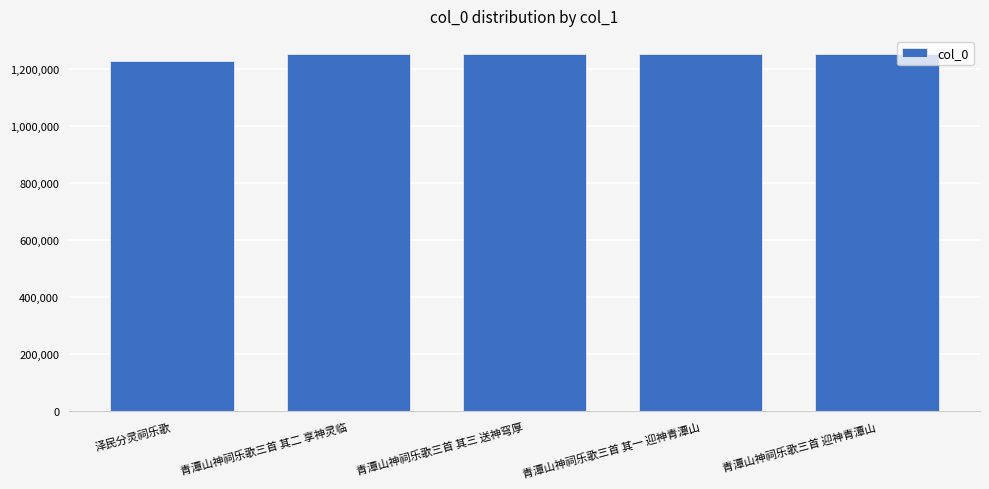

What is the ratio of the value at 青潭山神祠乐歌三首 其三 送神穹厚 to the value at 泽民分灵祠乐歌?

1.0